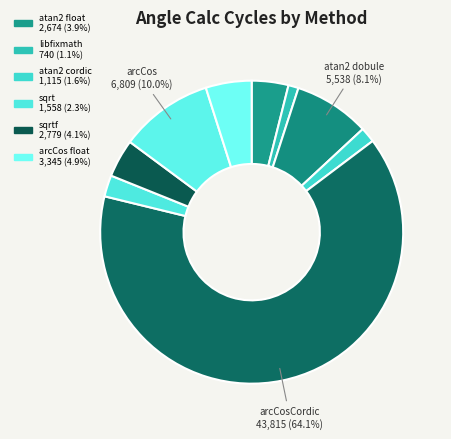

Count the number of slices in the pie.

9